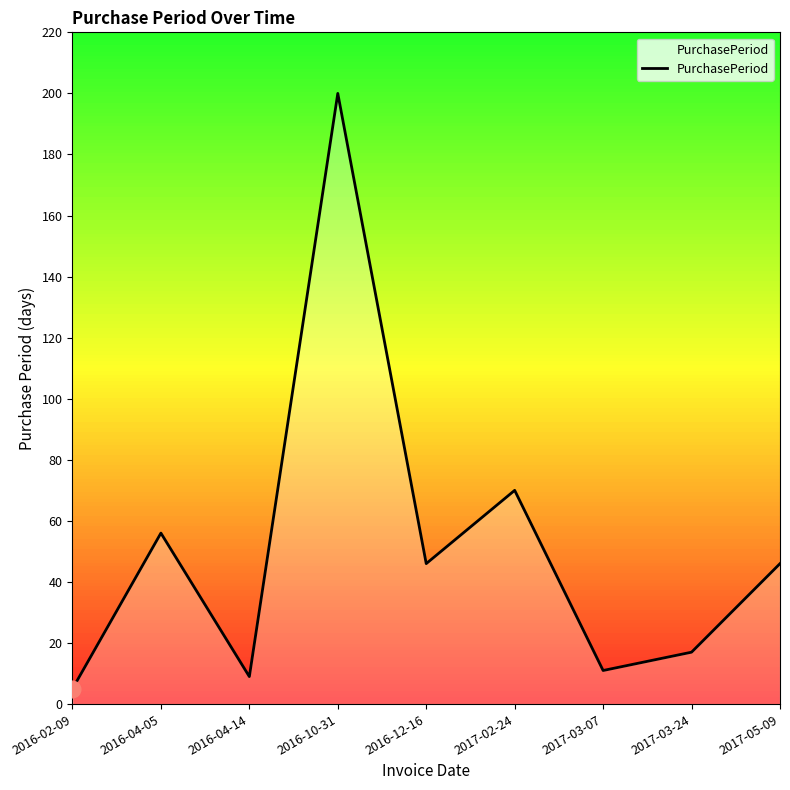

What value does the data have at 2016-04-14?

9